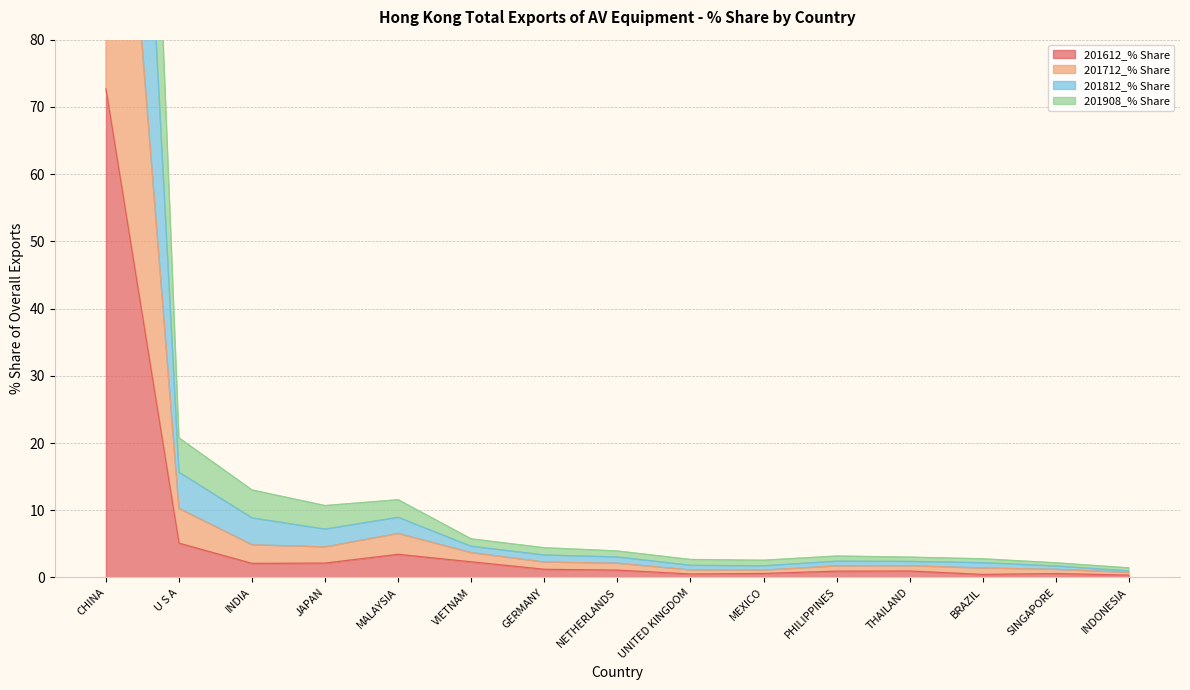

Where is 201612_% Share nearest to the value 36?

U S A